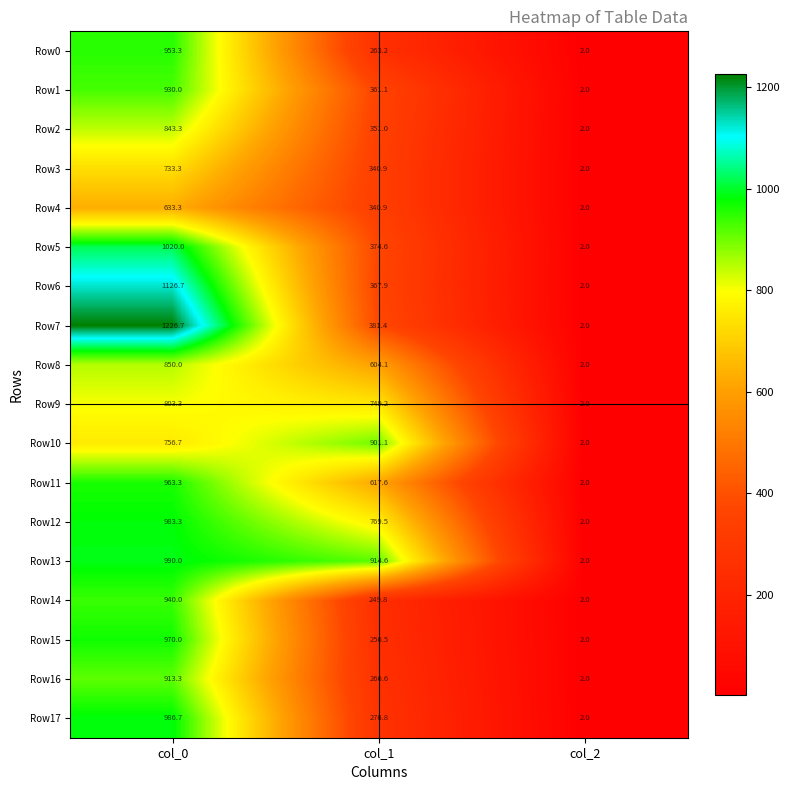

Which category has the highest value across all series?

col_0